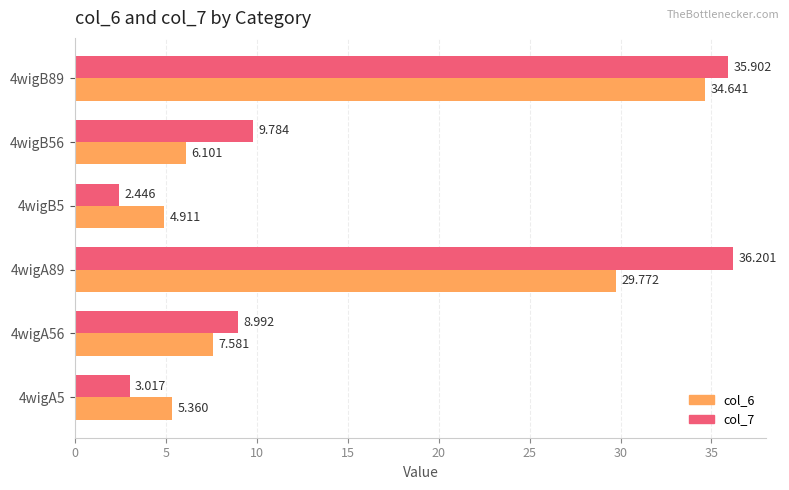

Is the value of col_6 at 4wigB5 greater than the value of col_7 at 4wigA56?

No